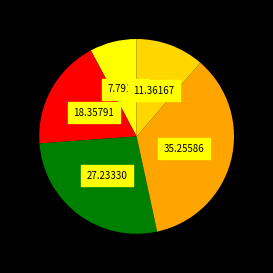

Count the number of slices in the pie.

5